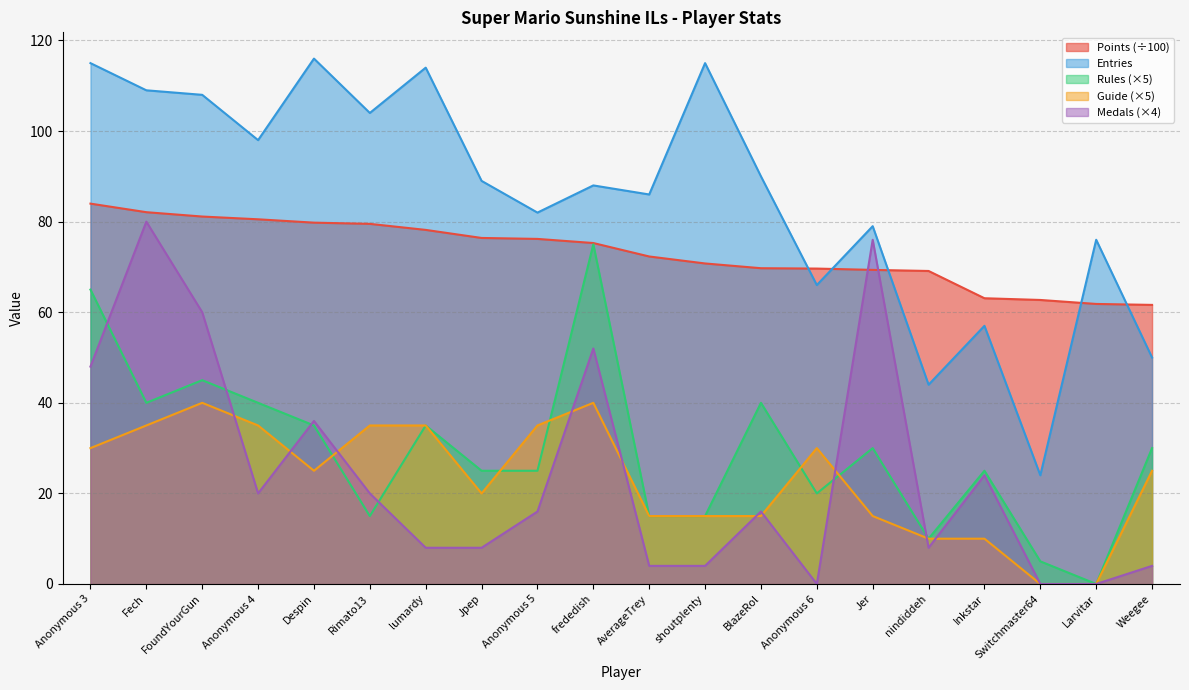

Is it true that Rules equals 35.0 at lumardy?

True